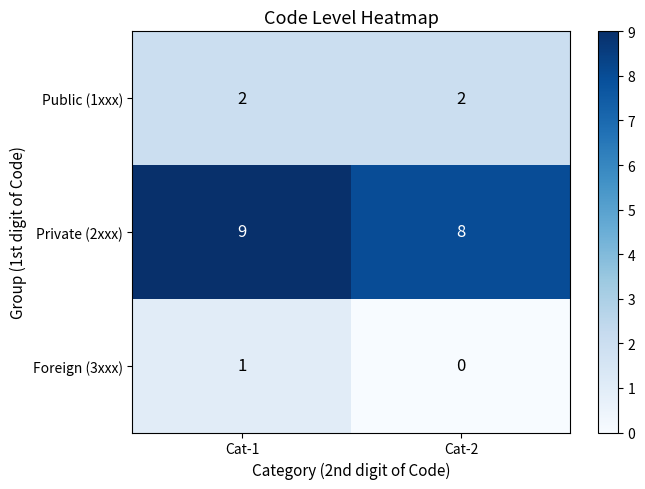

What is the sum of the Private (2xxx) values at Cat-1 and Cat-2?

17